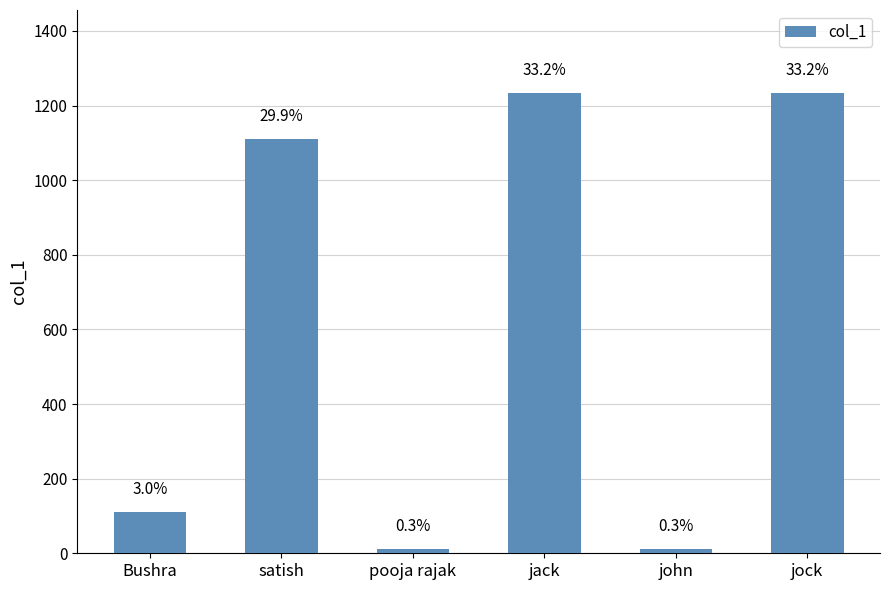

List the labels in order of value, largest first.

jack, jock, satish, Bushra, pooja rajak, john